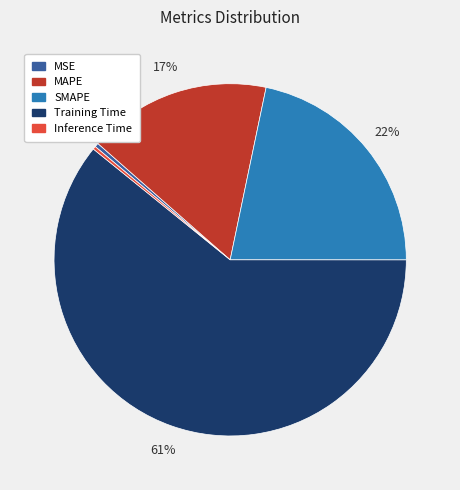

Between MAPE and SMAPE, which is larger?

SMAPE